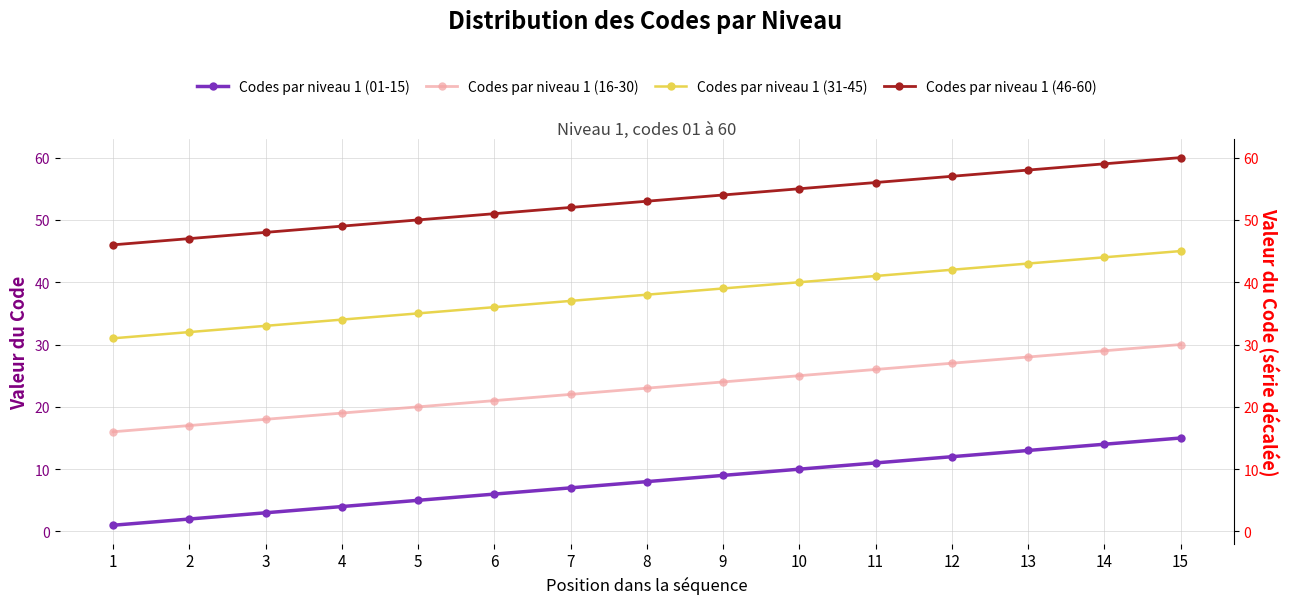

The value of Codes par niveau 1 (31-45) at 11 is 41. True or false?

True